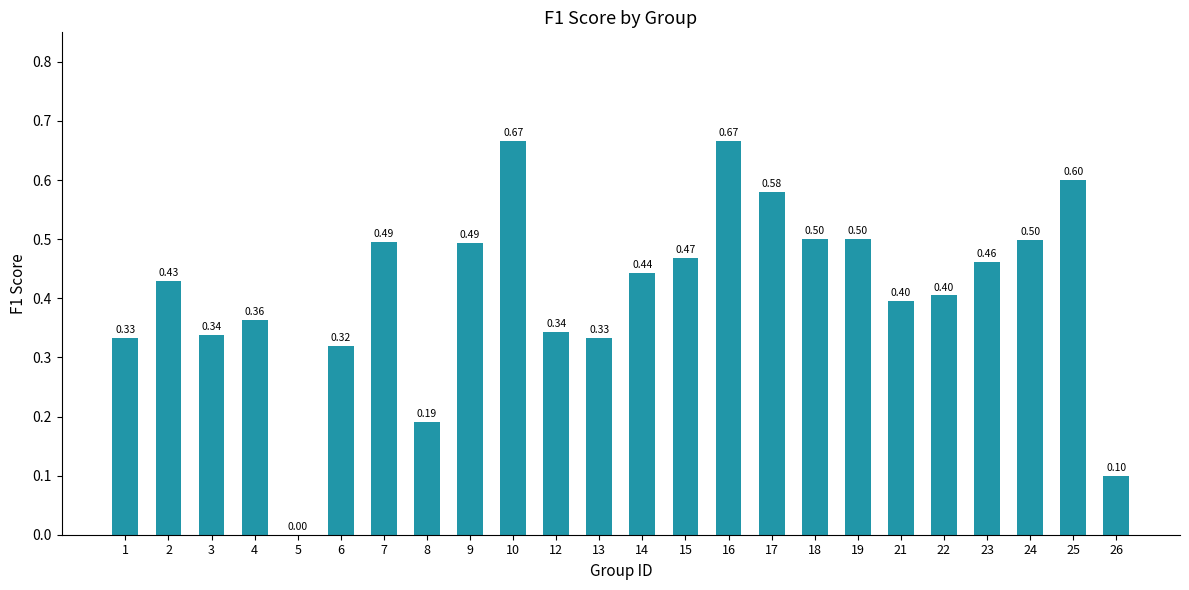

What is the sum of the values at 21 and 9?

0.9